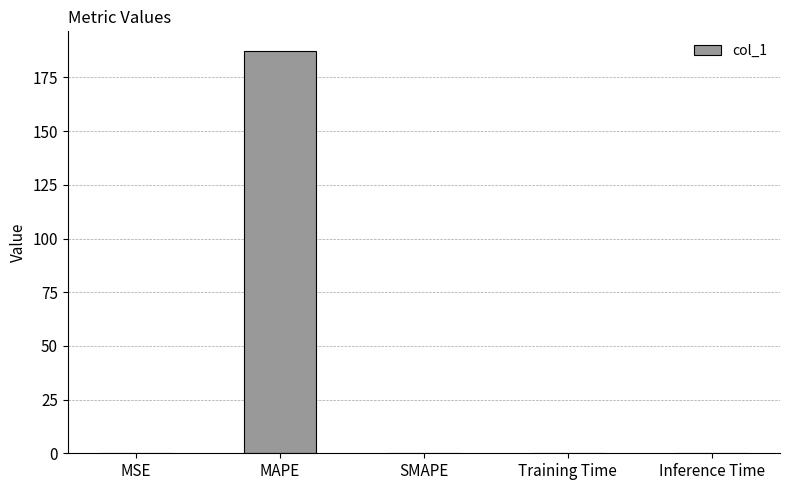

True or false: the data shows 187.1 at MAPE.

True